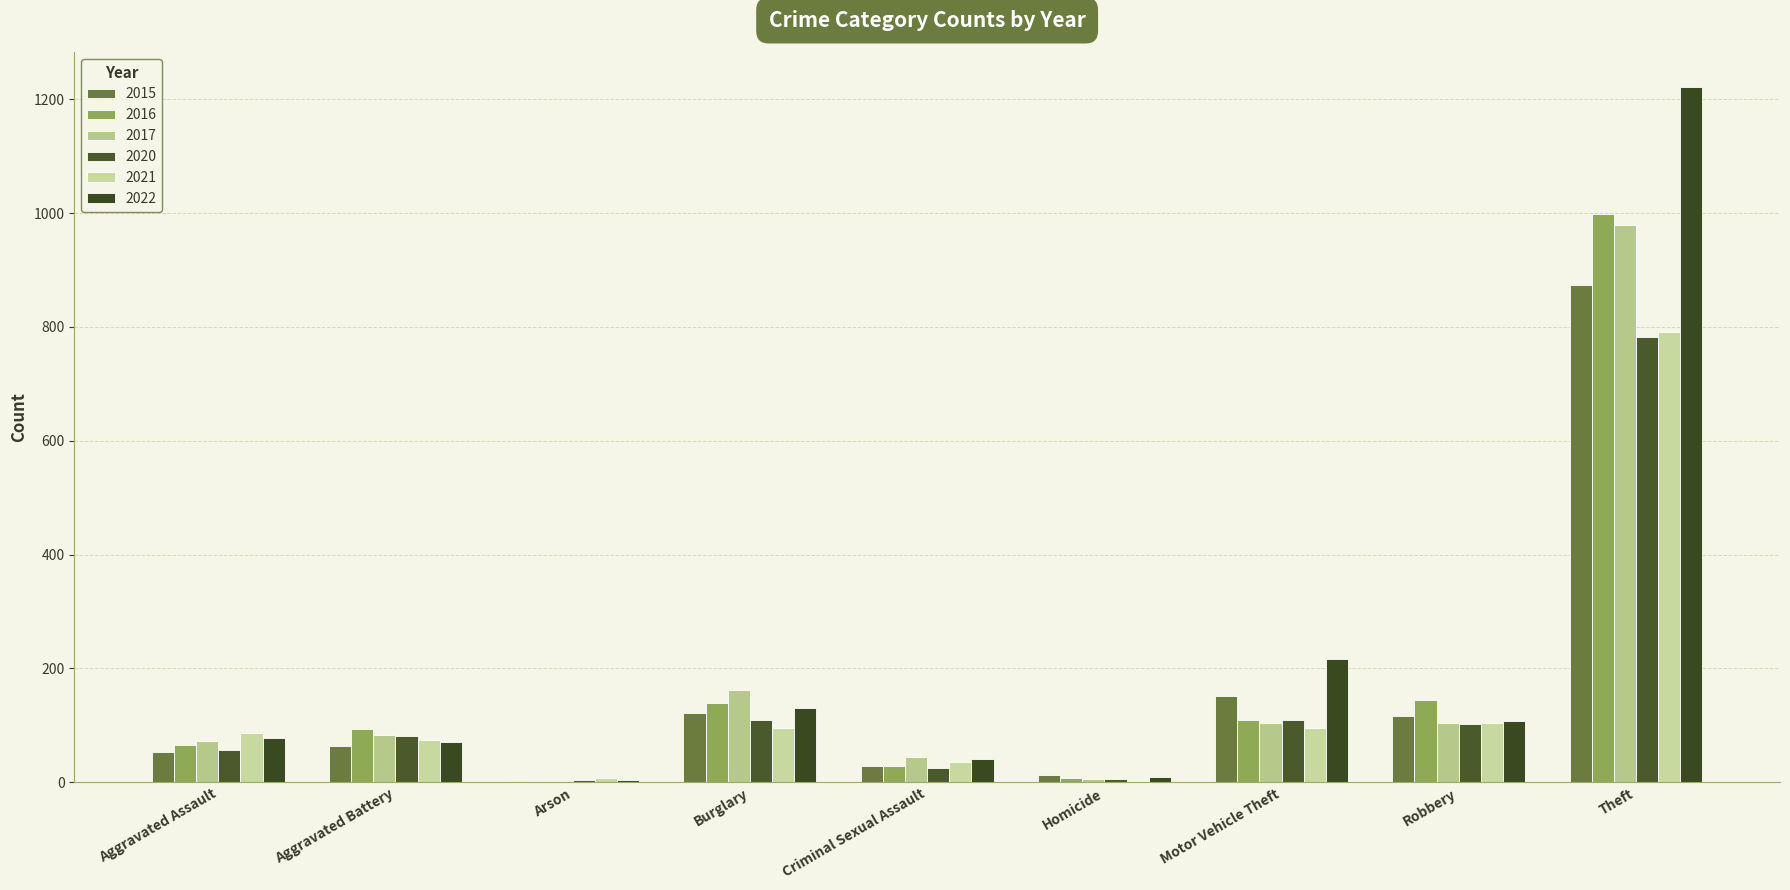

What is the value of the 2017 bar at the 3rd from the left?

1